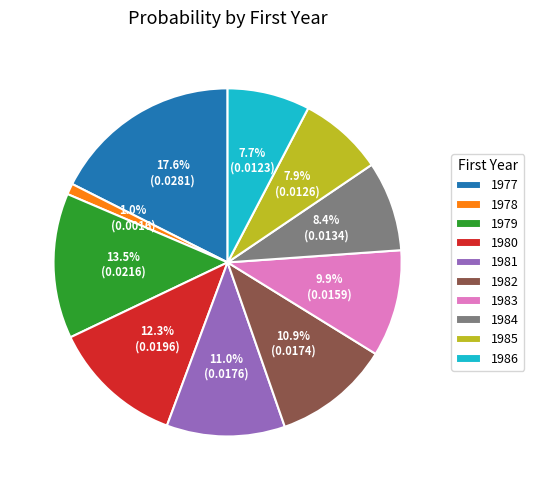

Which slice is the smallest?

1978